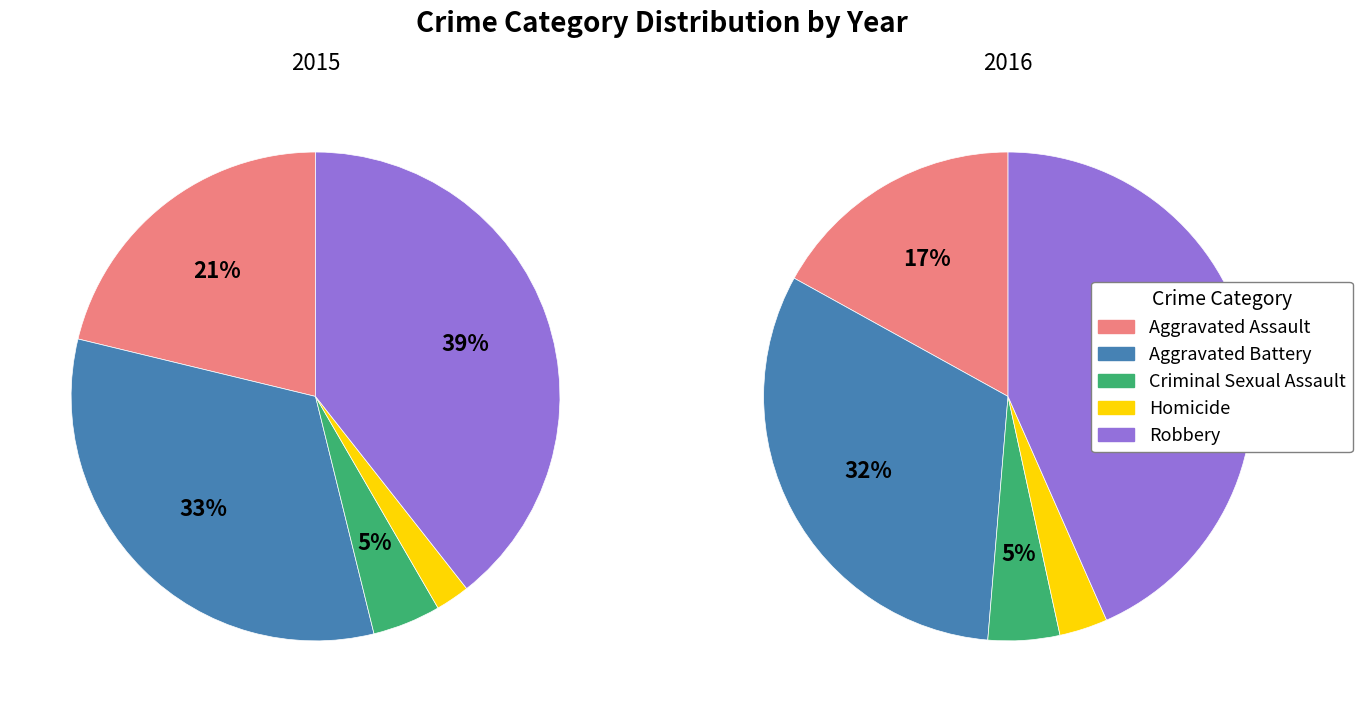

How many slices are in this pie chart?

5